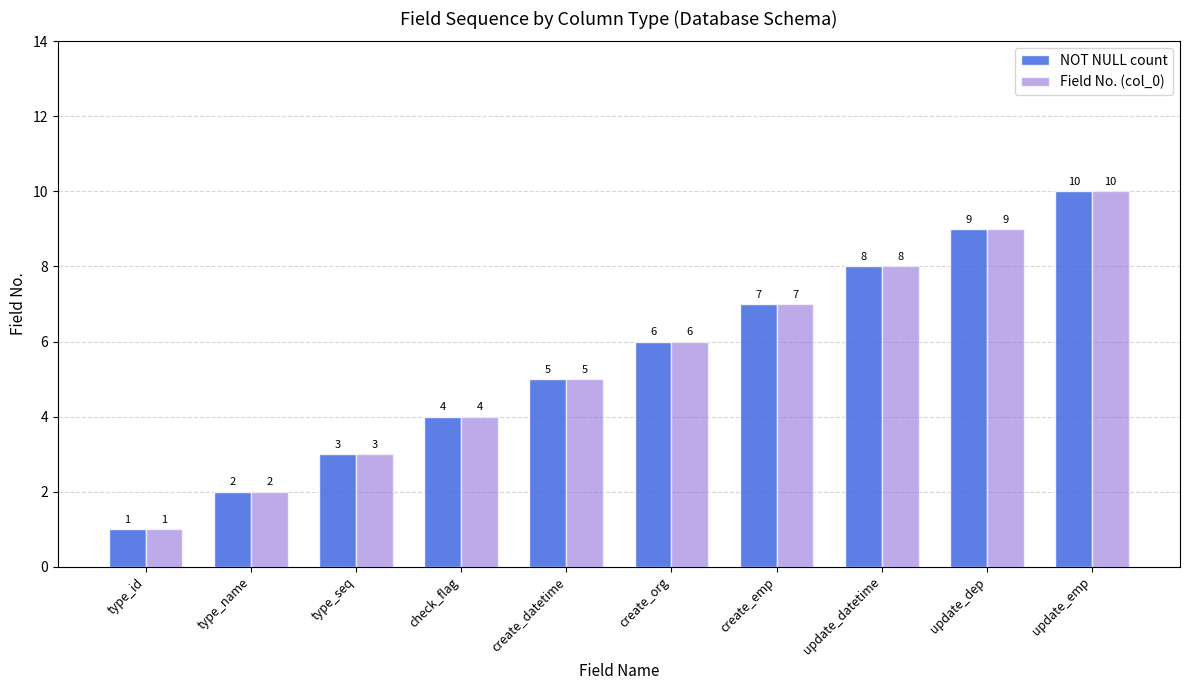

How many values in the NOT NULL count series are below 6?

5